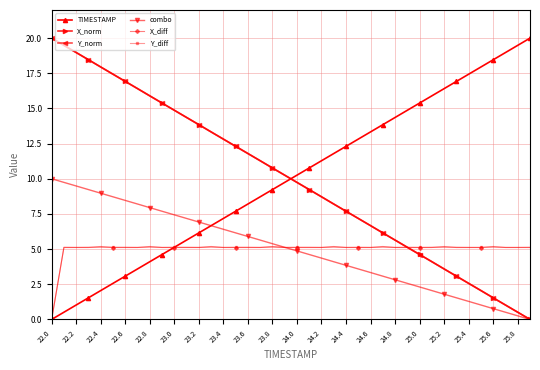

What is the value of the Y_diff point at the 22nd from the left?

5.1